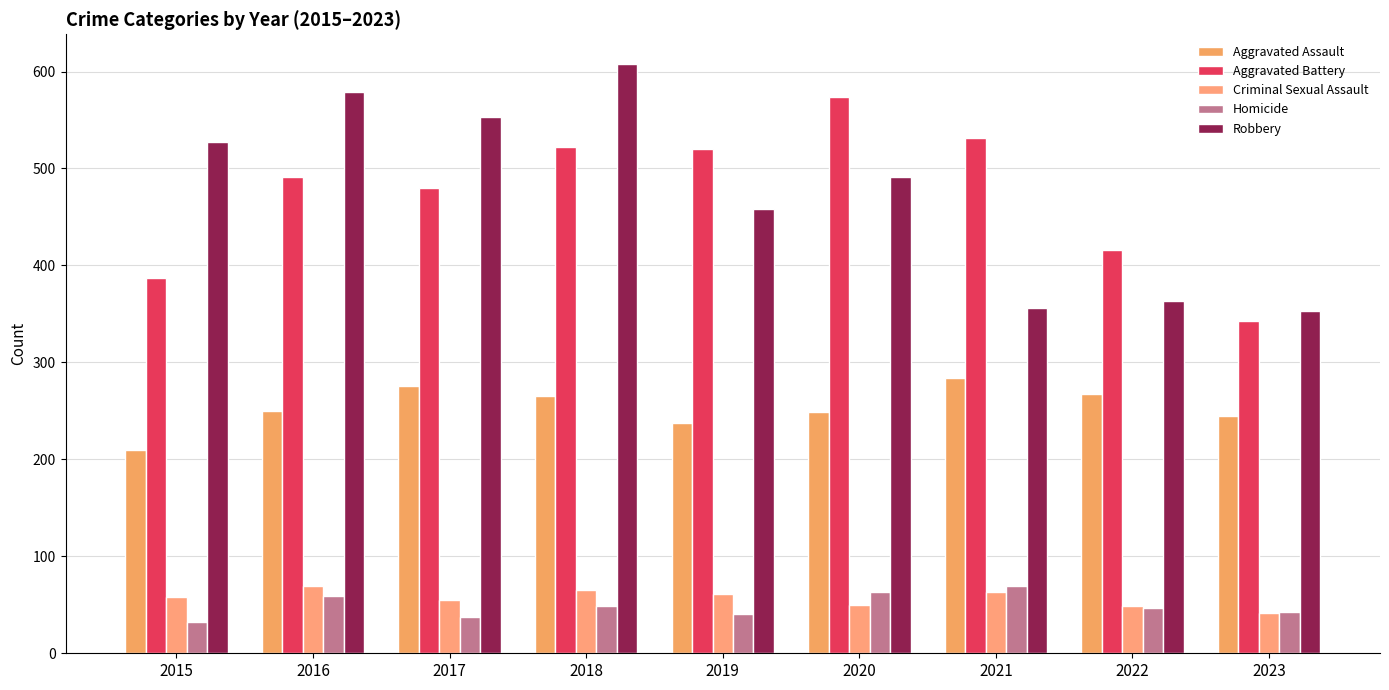

Which category has the highest value in the Criminal Sexual Assault series?

2016